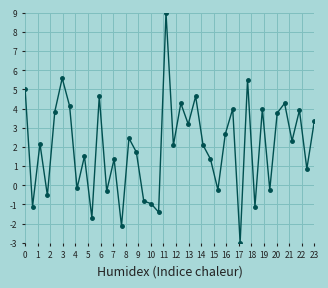

What is the value of the 30th point from the left?

-3.0